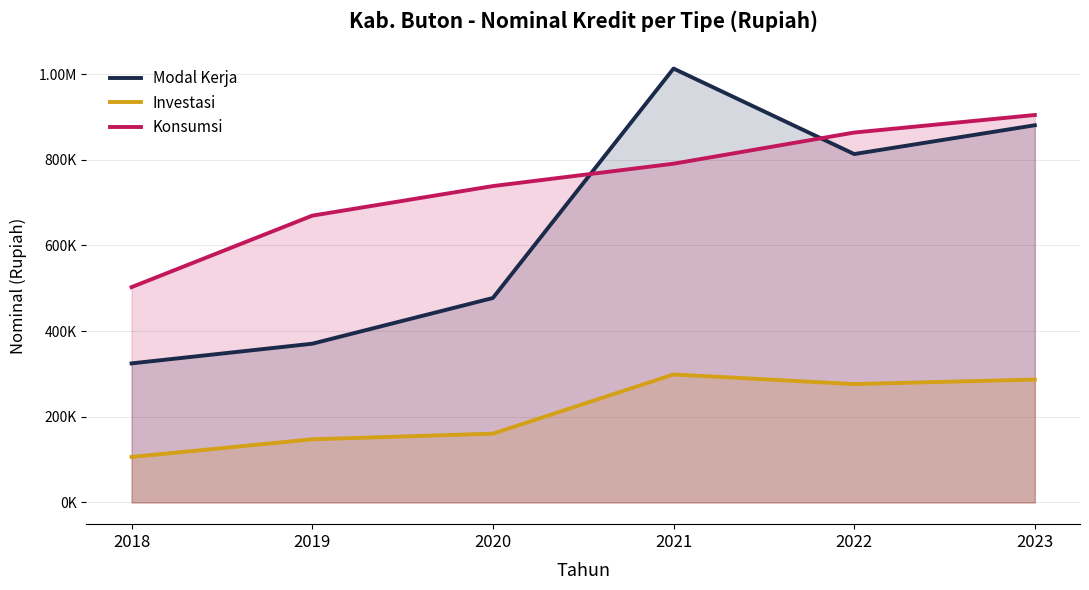

What is the smallest value displayed?

106261.9